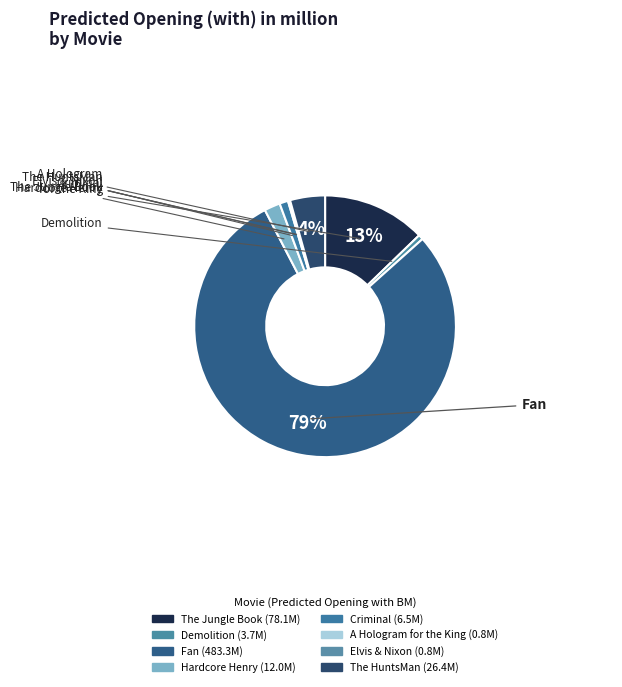

True or false: Demolition accounts for 10% of the total.

False